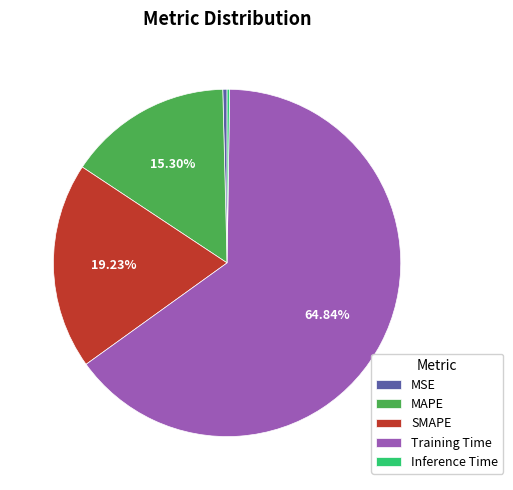

What is the majority slice?

Training Time